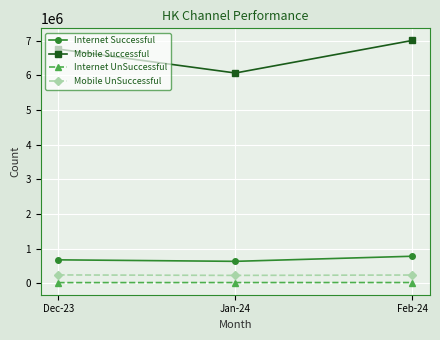

The value of Internet Successful at Jan-24 is 968397. True or false?

False